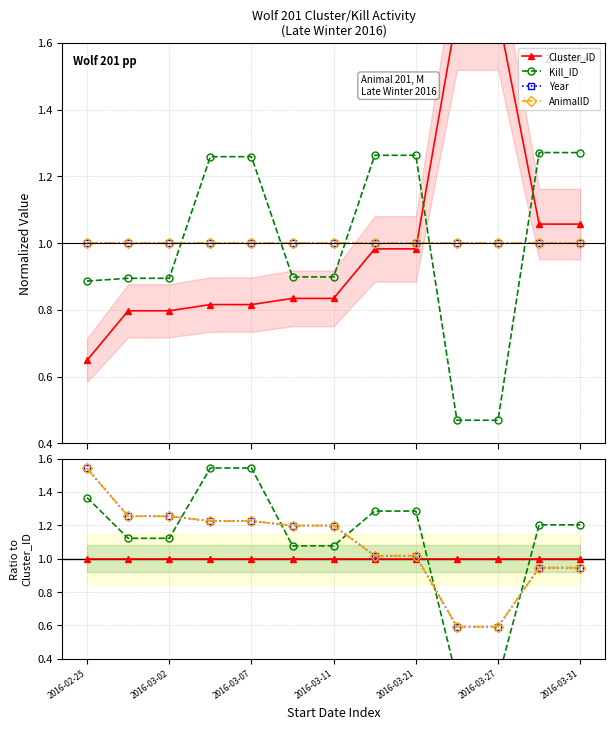

Is the value of Cluster_ID at 2016-03-02 greater than the value of AnimalID at 2016-03-02?

No